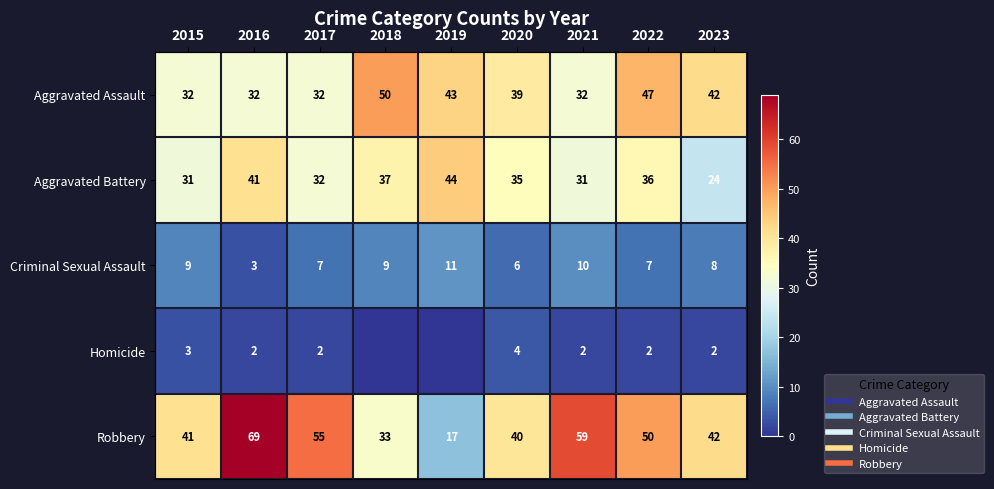

Is it true that Robbery equals 40 at 2020?

True